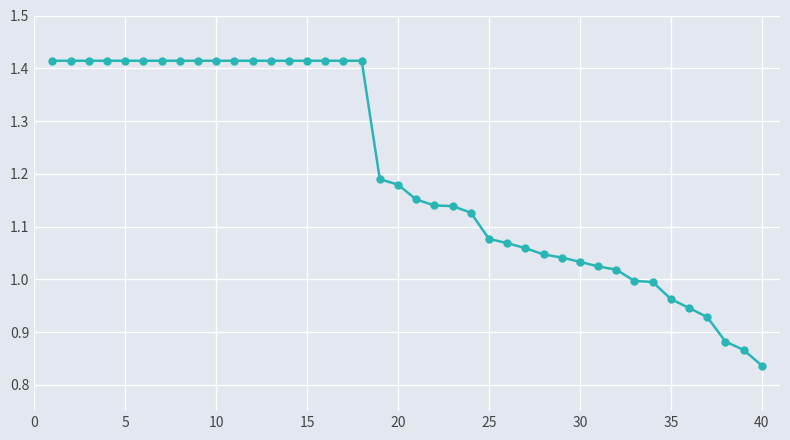

How many series are shown in this chart?

1